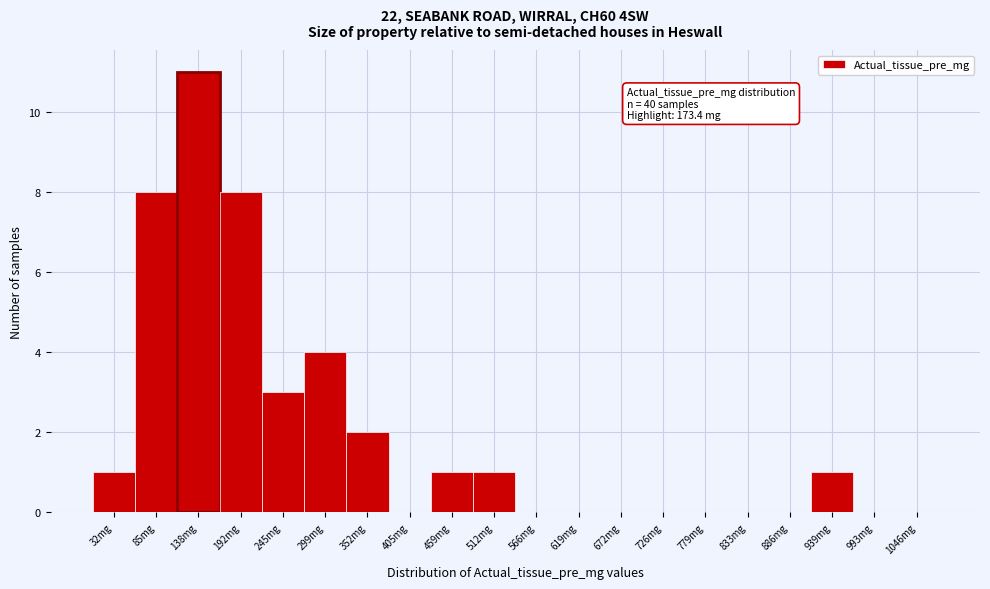

Reading right to left, what are all the values shown in this chart?

1046mg=0	993mg=0	939mg=1	886mg=0	833mg=0	779mg=0	726mg=0	672mg=0	619mg=0	566mg=0	512mg=1	459mg=1	405mg=0	352mg=2	299mg=4	245mg=3	192mg=8	138mg=11	85mg=8	32mg=1